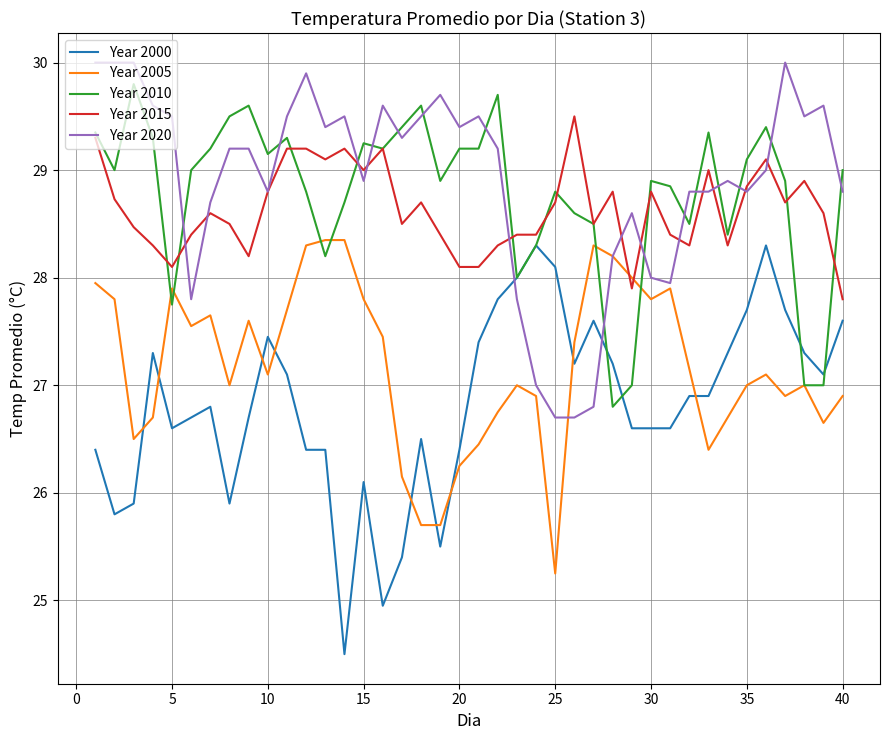

How many times do Year 2000 and Year 2005 cross each other?

9